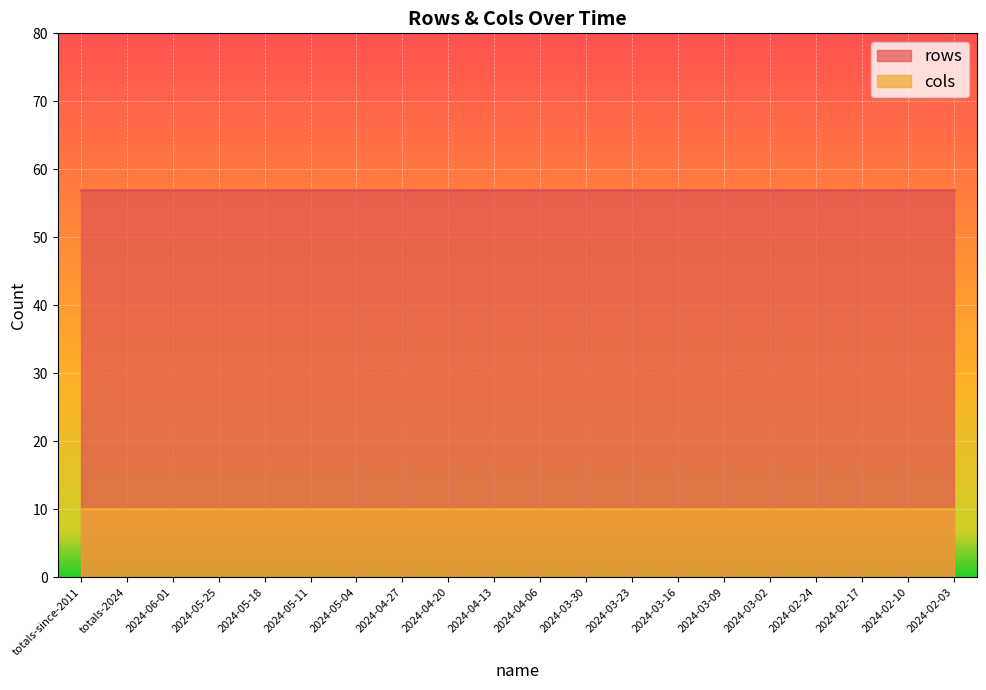

What is the maximum value for cols?

10